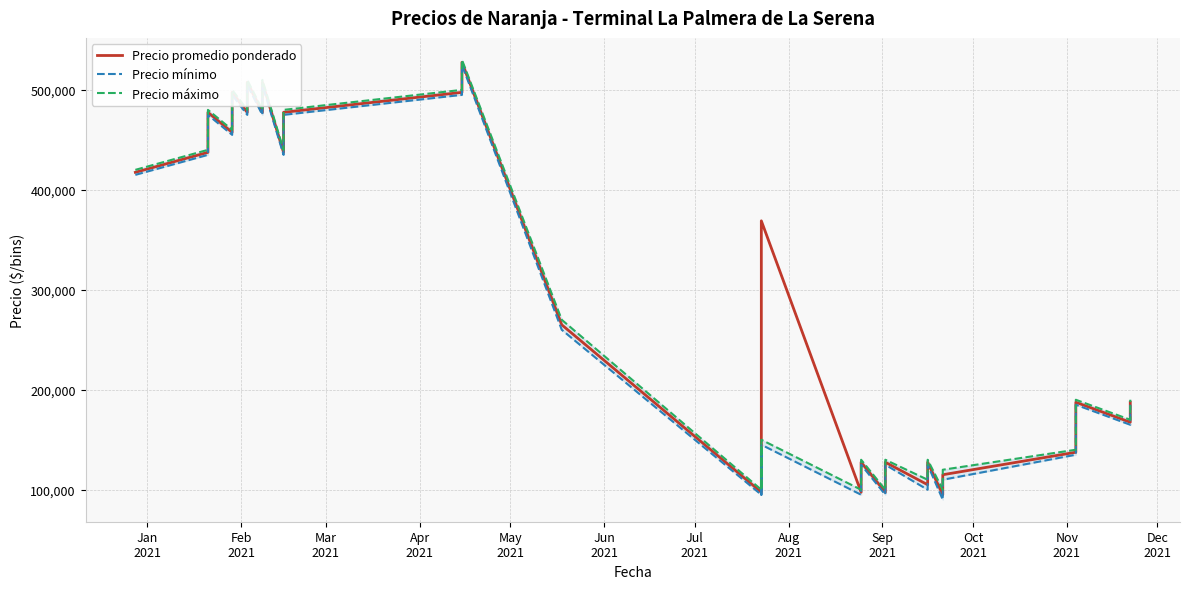

Rank the series by their average value, from lowest to highest.

Precio mínimo, Precio máximo, Precio promedio ponderado